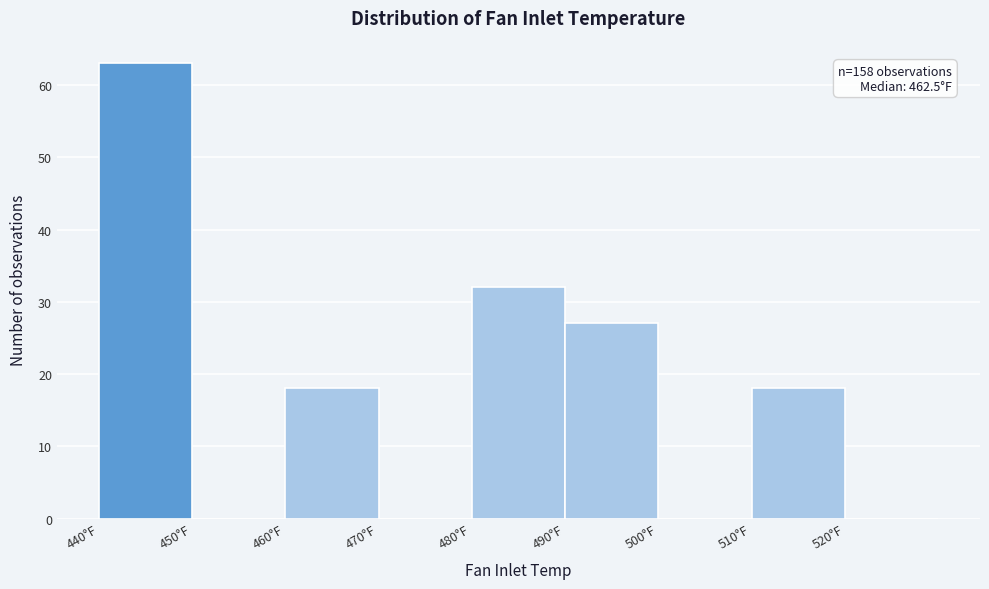

Over which range of the x-axis is the bar tallest?

440 to 450